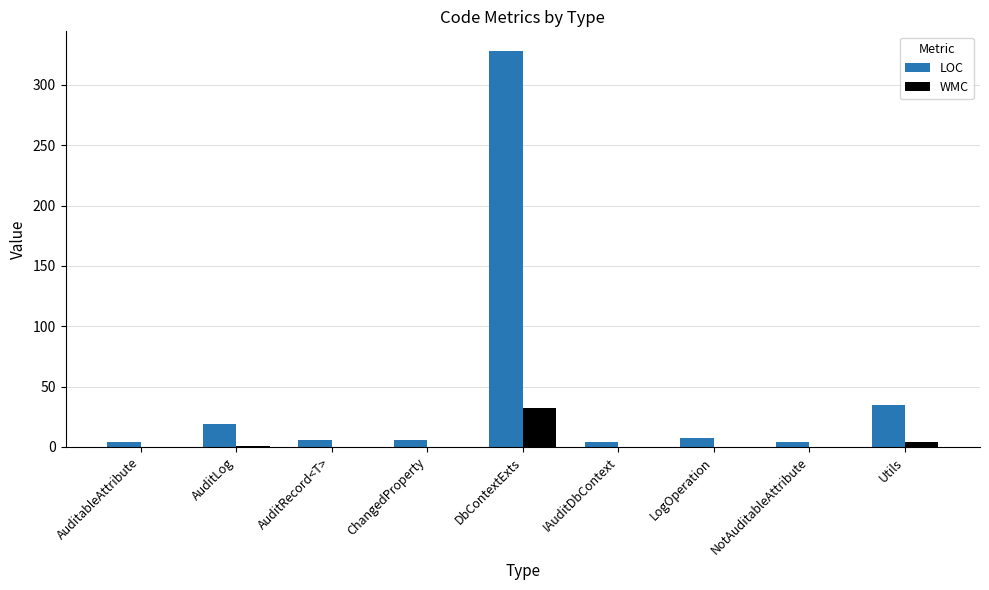

Is it true that WMC equals 1 at AuditLog?

True